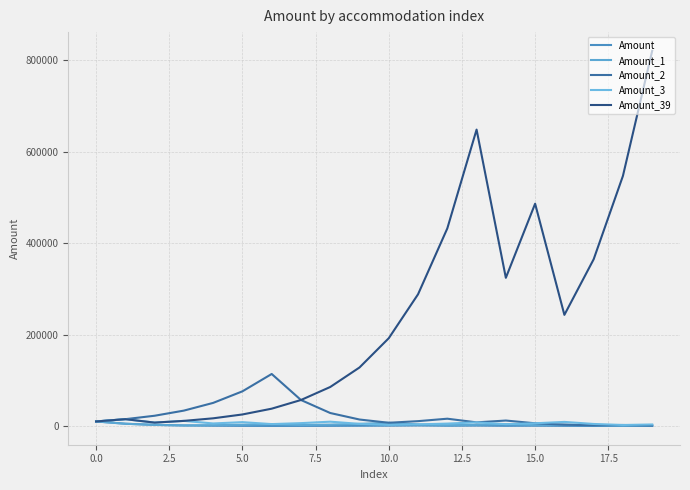

Which series has the widest spread of values?

Amount_39